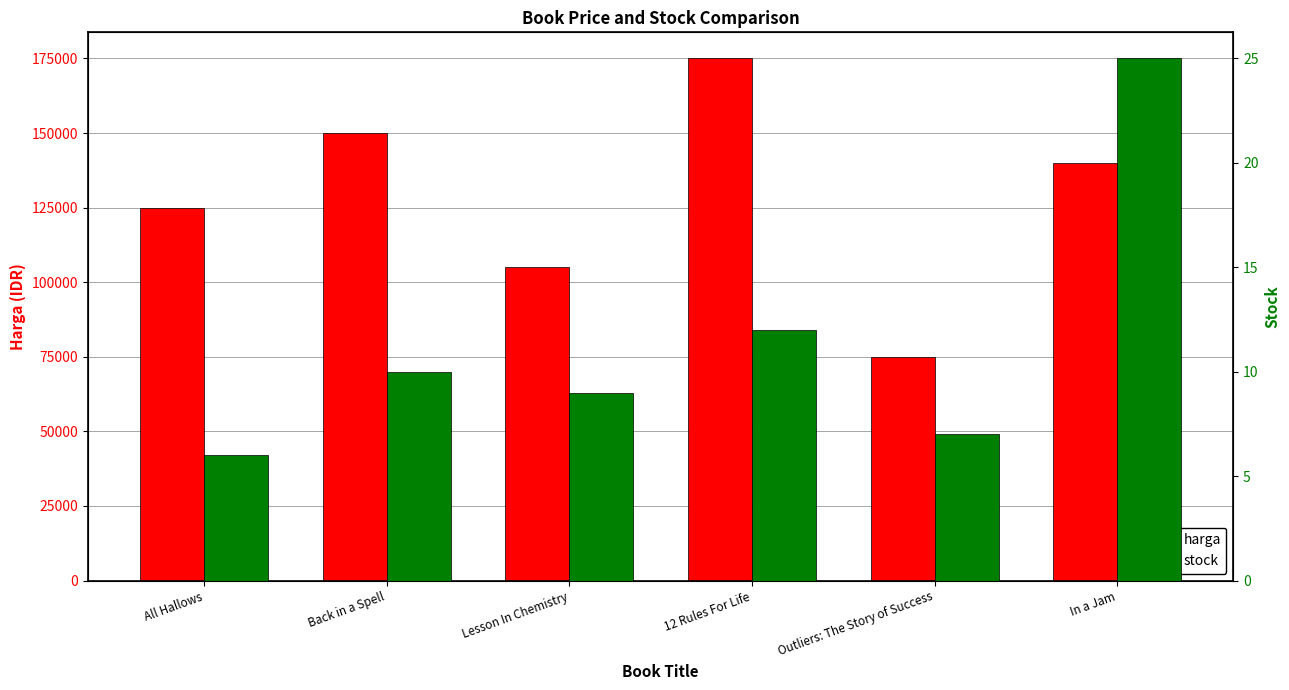

Which series has the widest spread of values?

harga